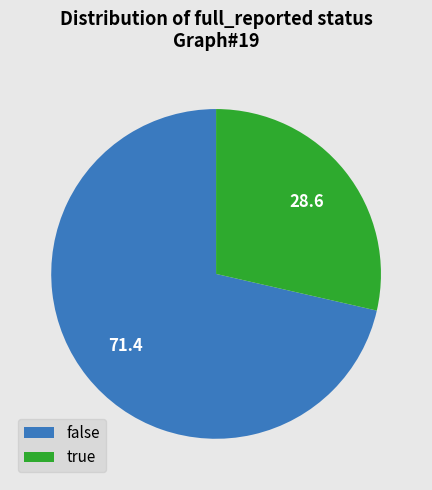

Is there any slice that represents more than half of the pie?

Yes